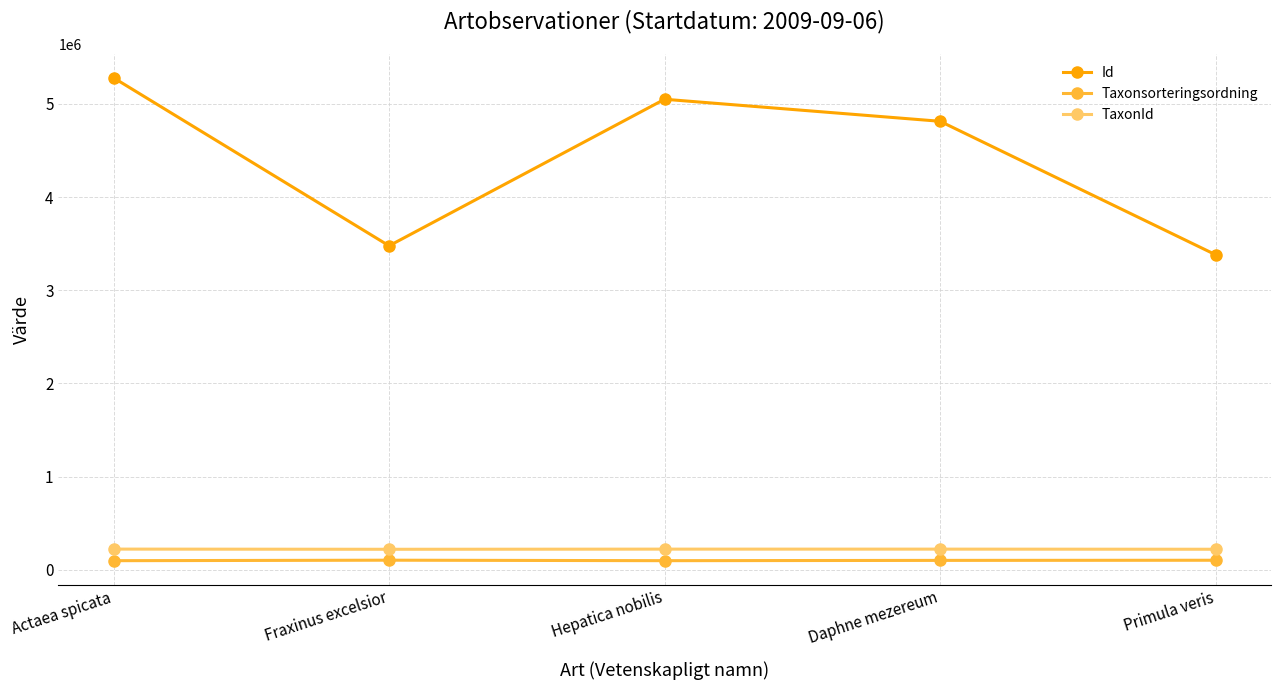

At which label is Id closest to 4330964?

Daphne mezereum